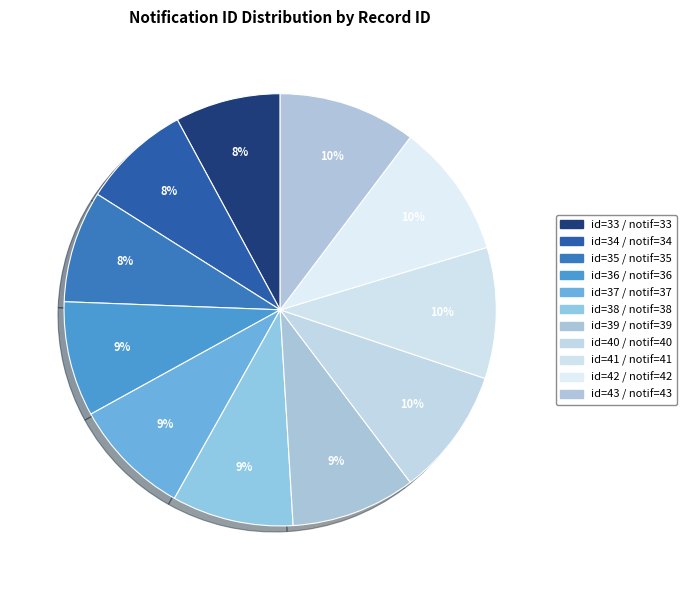

Count the number of slices in the pie.

11